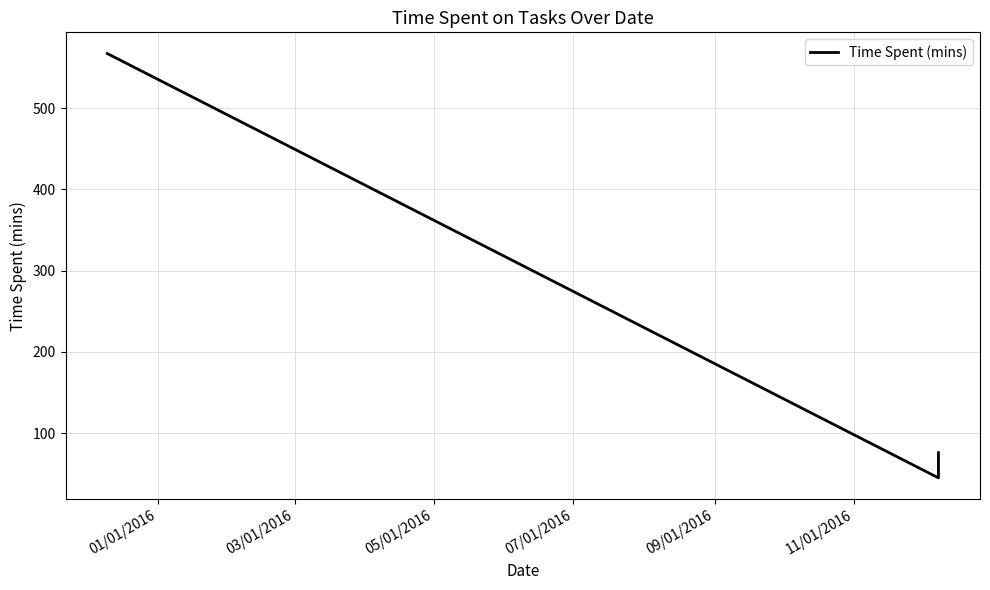

What is the average value?

229